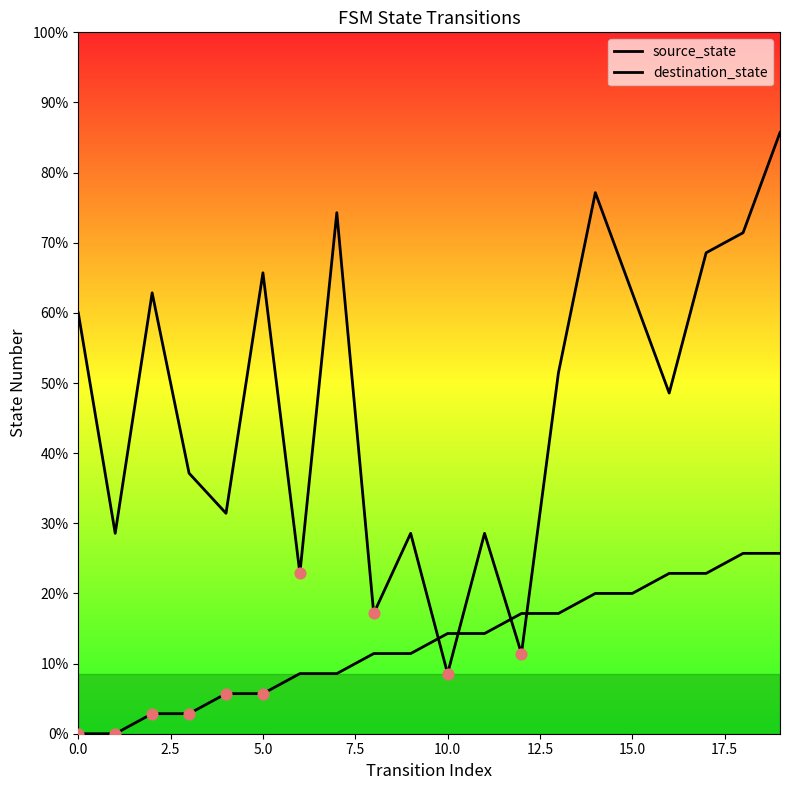

At which category is the sum across all series the highest?

19